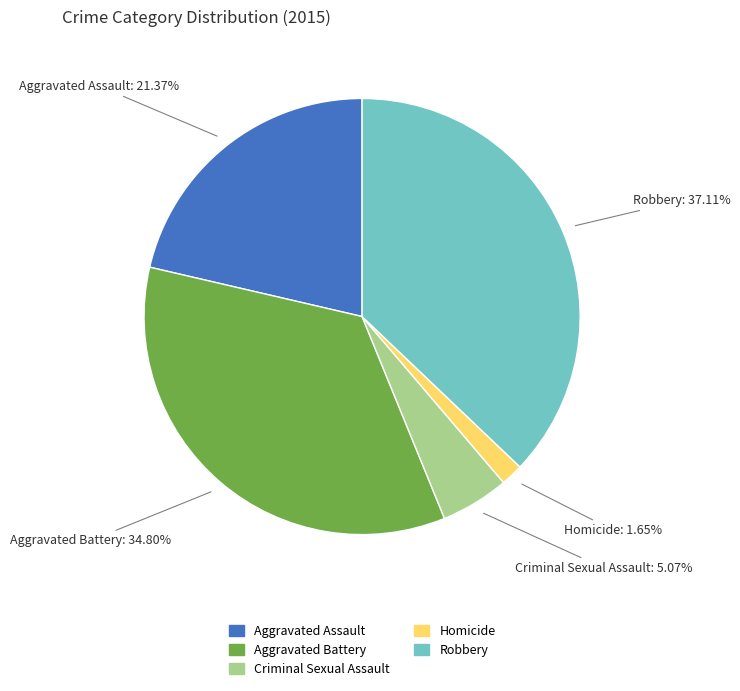

Is Robbery the majority of the pie?

No